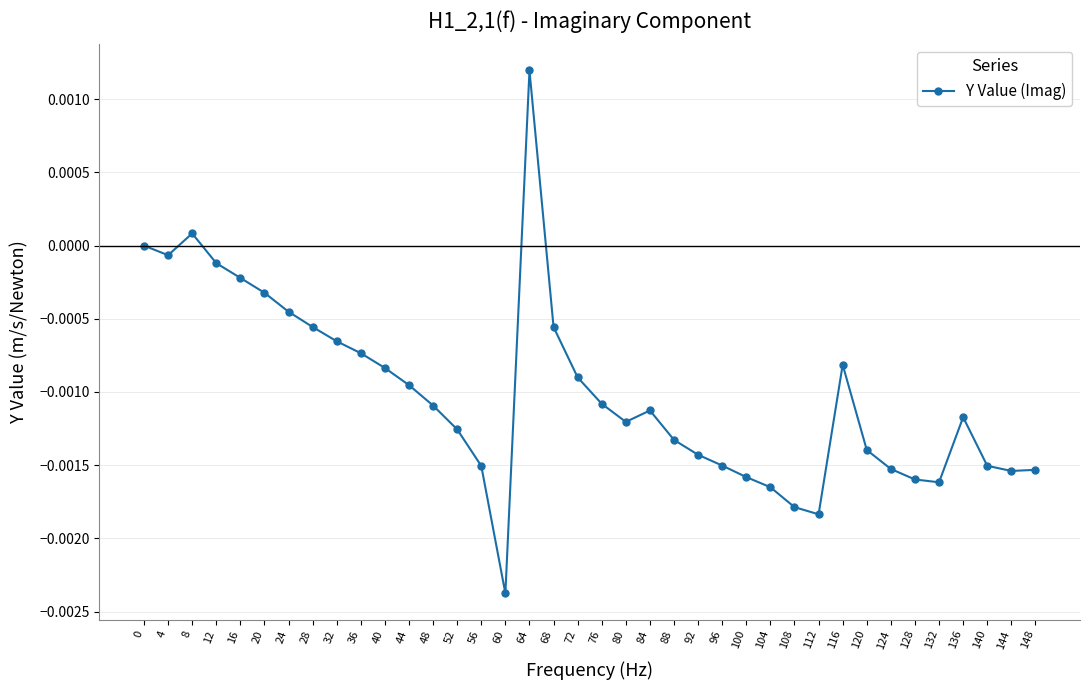

True or false: the data has more than 0 interior local peaks.

True